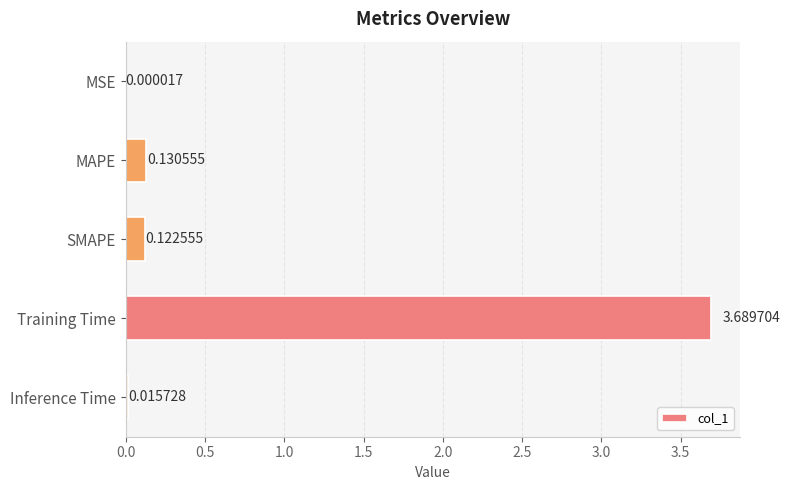

At which label is the value closest to 1?

MAPE